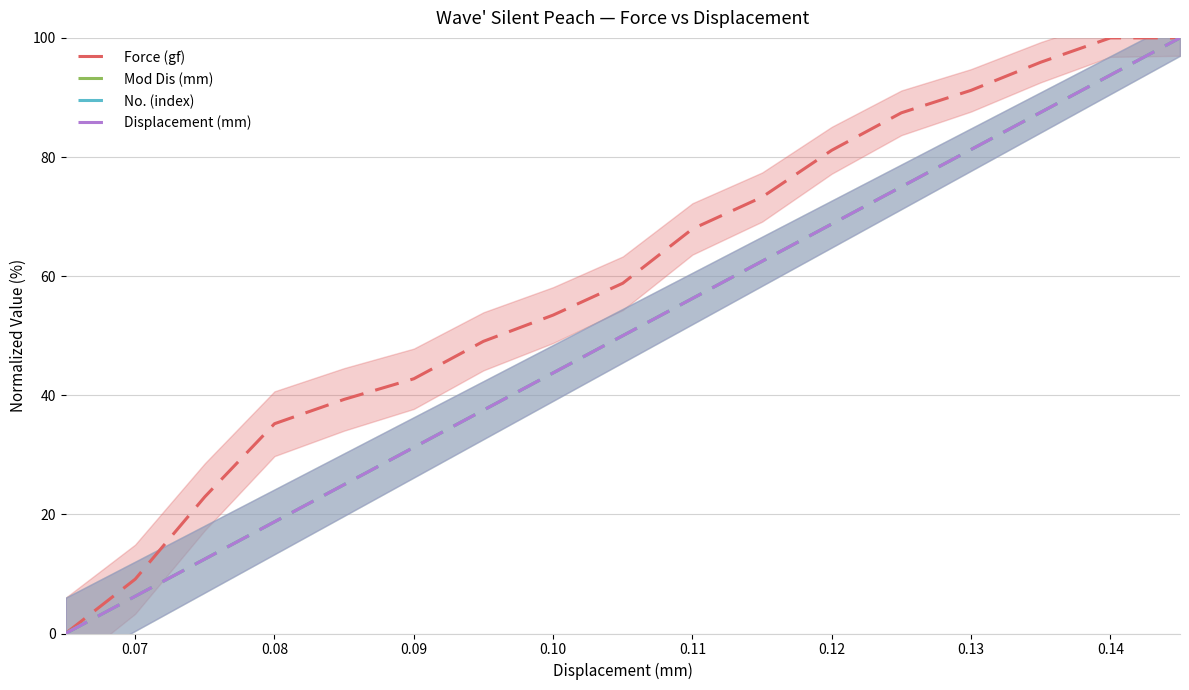

Reading left to right, transcribe all the data shown in this chart.

Force (gf): 0.0	9.1	23.0	35.2	39.3	42.8	49.1	53.5	58.8	67.9	73.3	81.1	87.4	91.2	95.9	100.0	100.0
Mod Dis (mm): 0.0	6.2	12.5	18.8	25.0	31.2	37.5	43.8	50.0	56.2	62.5	68.8	75.0	81.2	87.5	93.8	100.0
No. (index): 0.0	6.2	12.5	18.8	25.0	31.2	37.5	43.8	50.0	56.2	62.5	68.8	75.0	81.2	87.5	93.8	100.0
Displacement (mm): 0.0	6.3	12.5	18.8	25.0	31.2	37.5	43.8	50.0	56.3	62.5	68.8	75.0	81.3	87.5	93.8	100.0